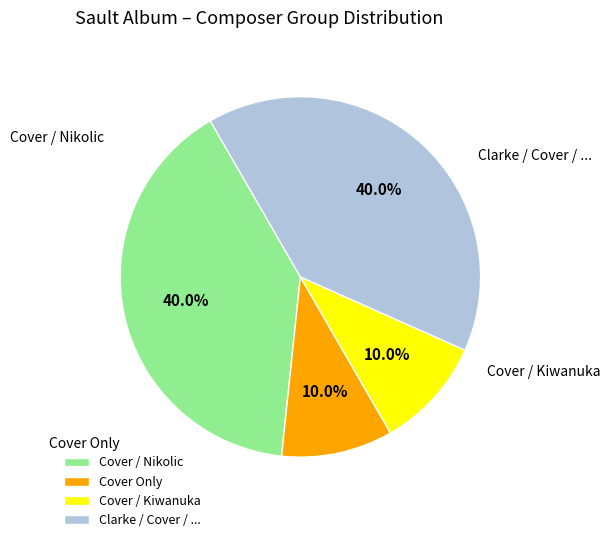

Is there any slice that represents more than half of the pie?

No